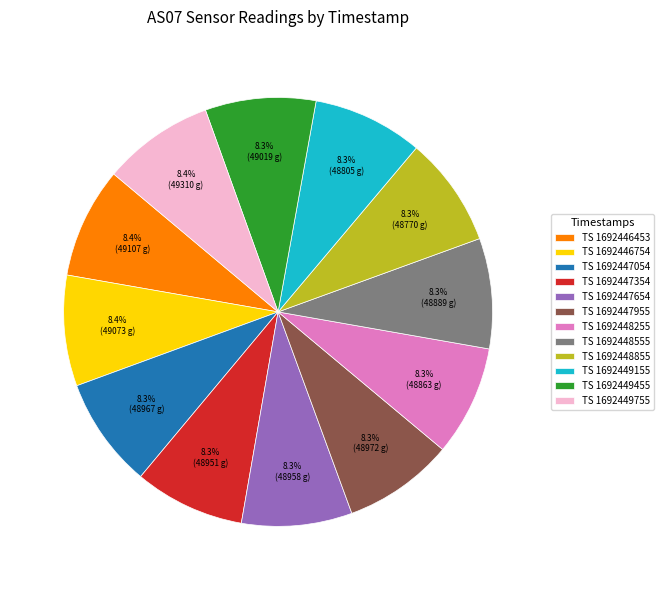

Is the sum of TS 1692447654 and TS 1692449755 greater than half?

No